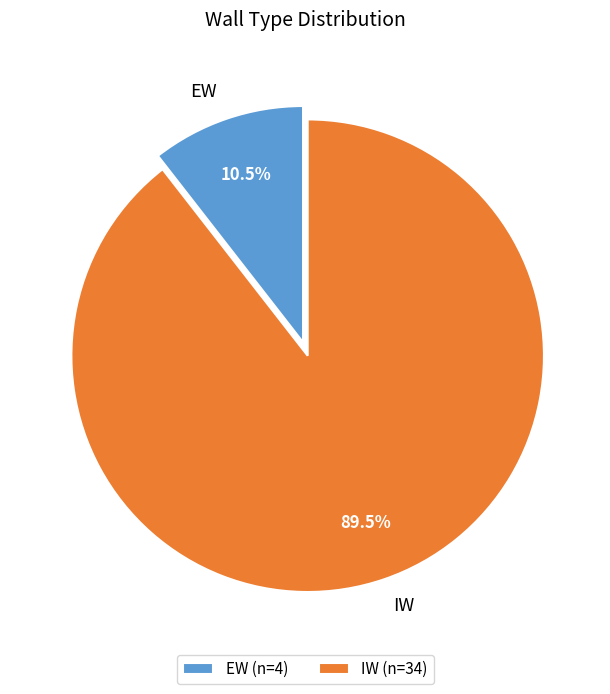

Count the number of slices in the pie.

2